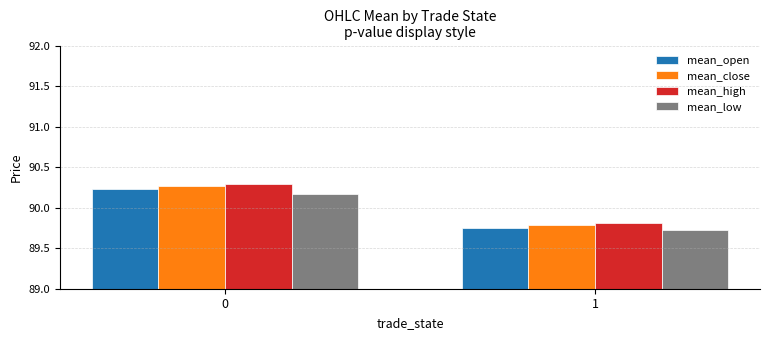

What is the total value across all series at 0?

361.0